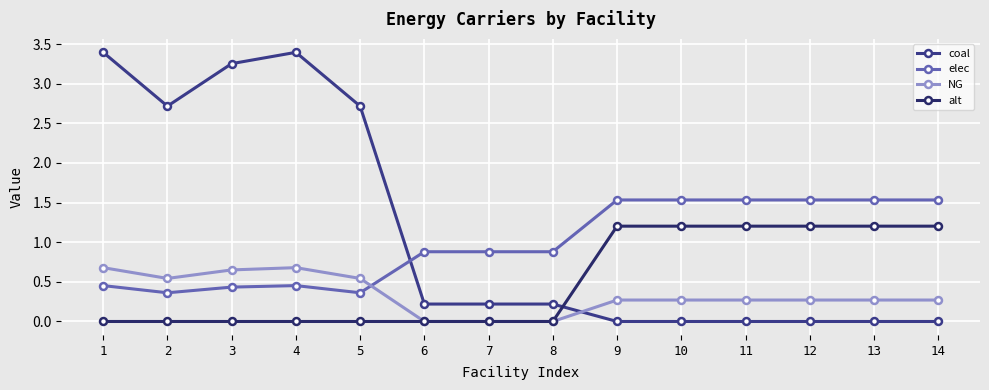

Between which two adjacent categories do NG and coal first intersect?

8 and 9